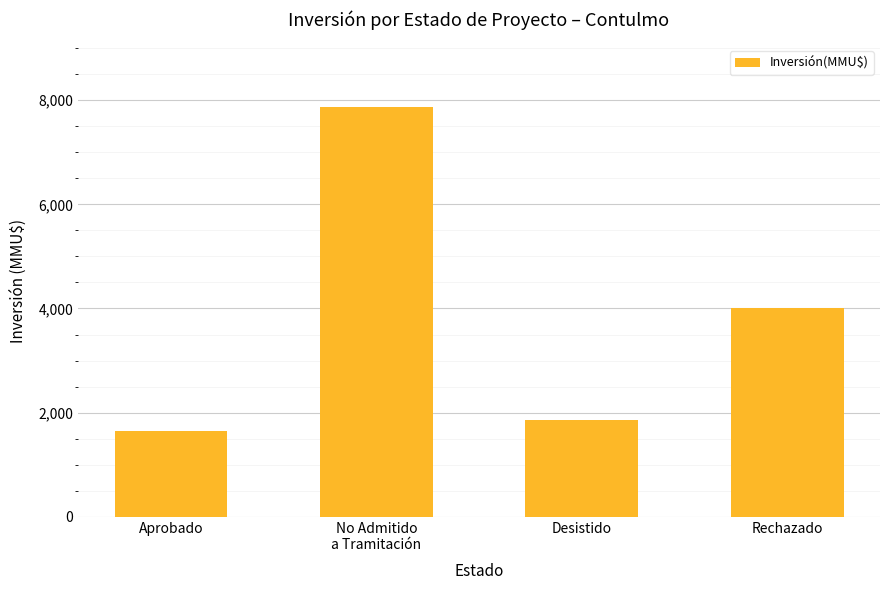

What is the sum of all values?

15381